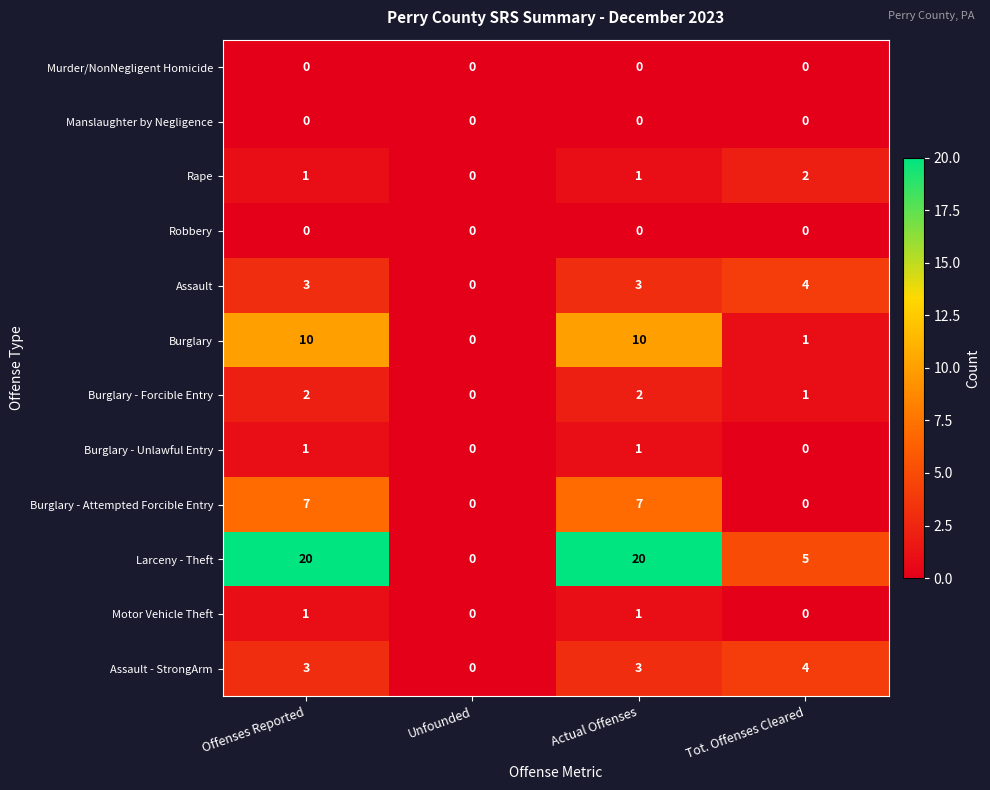

Which series has the largest range (max minus min)?

Larceny - Theft